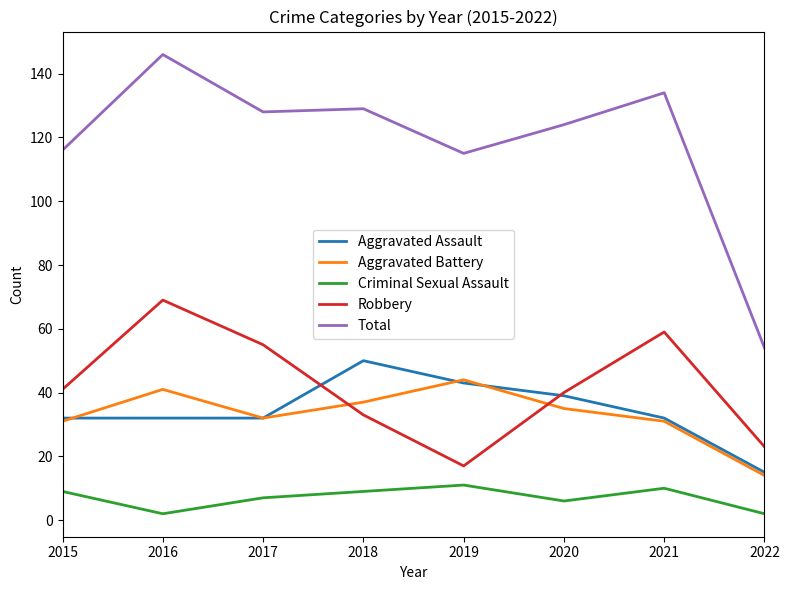

What is the minimum value shown in the chart?

2